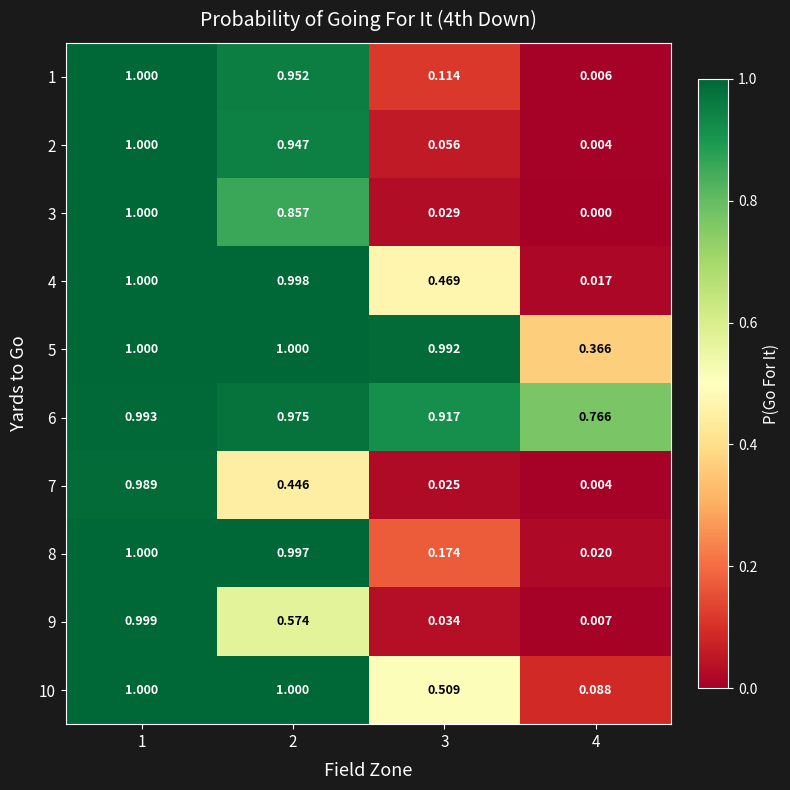

What is the total value across all series at 3?

3.3